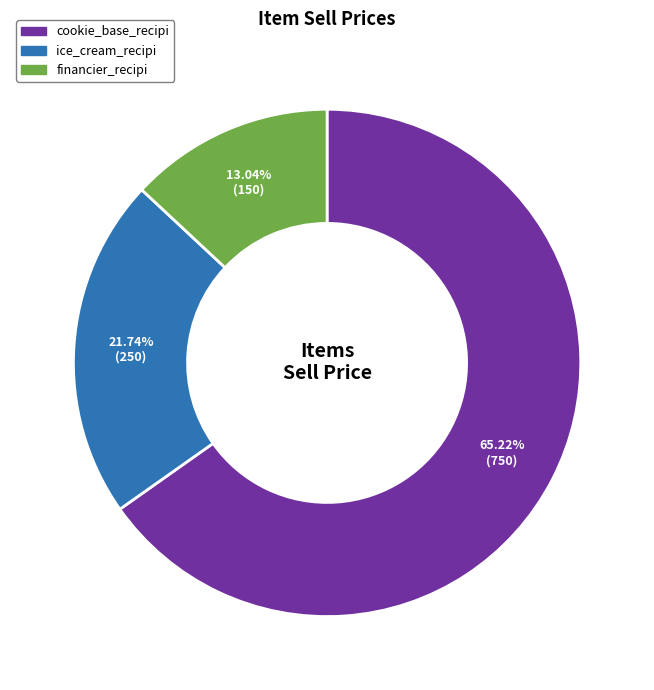

Is there any slice that represents more than half of the pie?

Yes